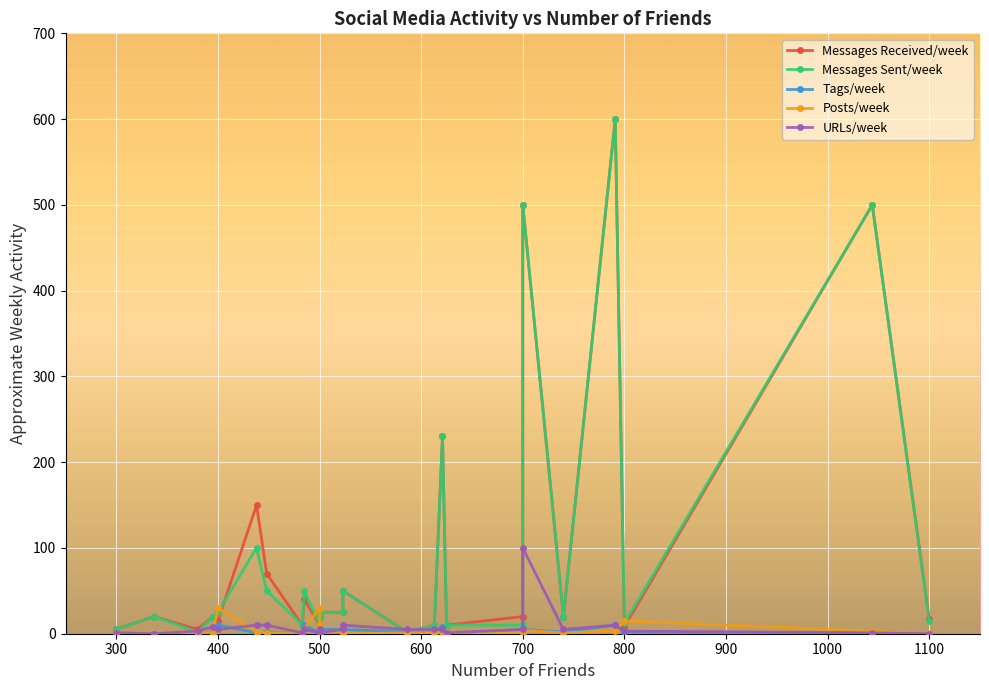

List the series in order of their peak value, highest first.

Messages Received/week, Messages Sent/week, URLs/week, Posts/week, Tags/week